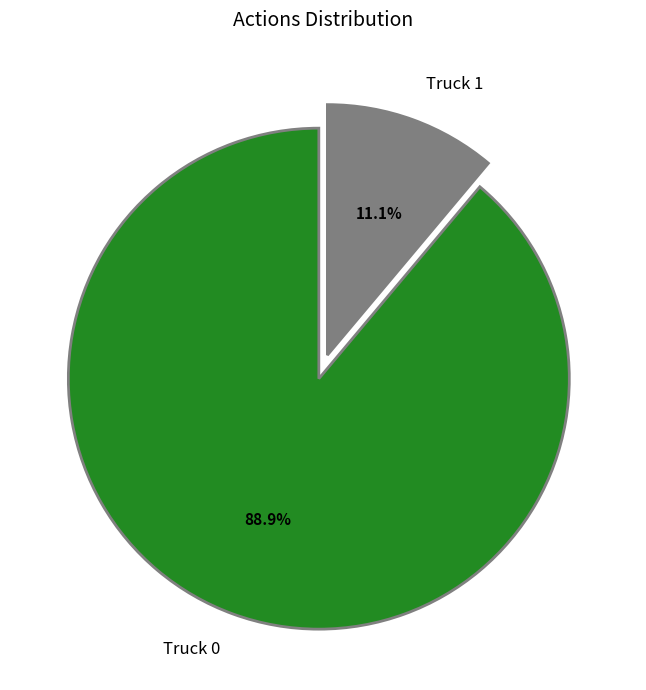

How many segments does this pie chart have?

2